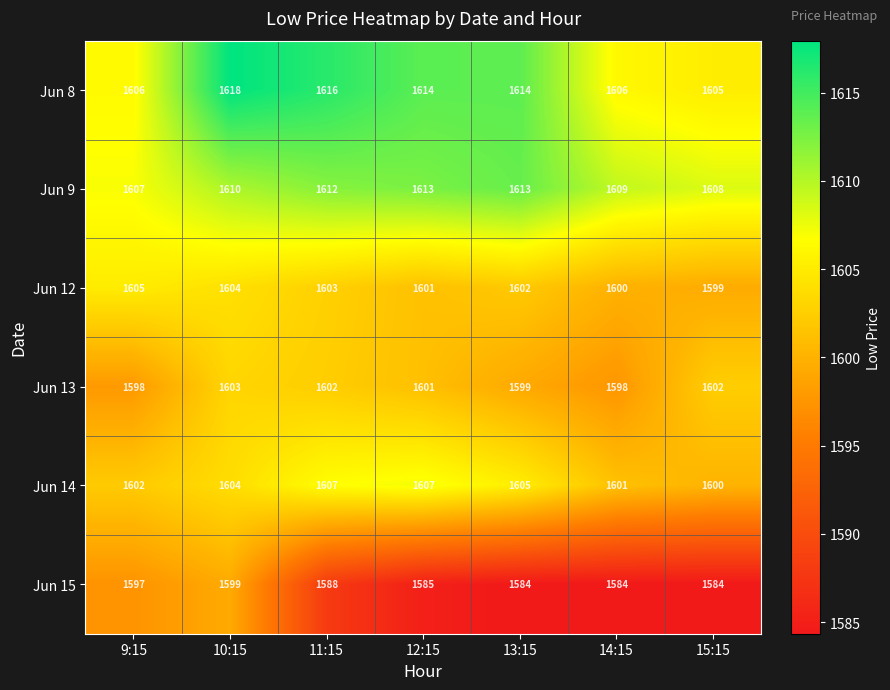

What is the total value across all series at 13:15?

9617